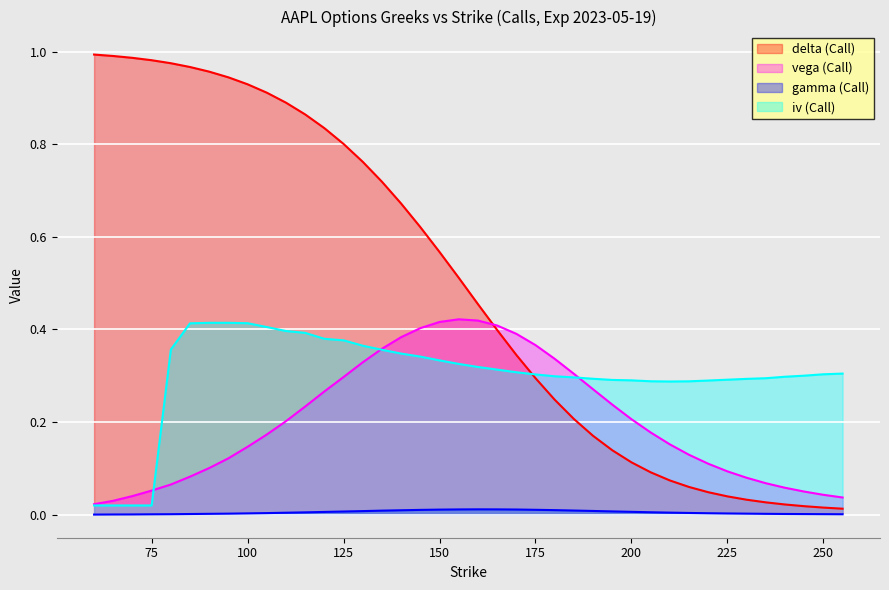

Is it true that delta_C equals 0.9 at 115?

True